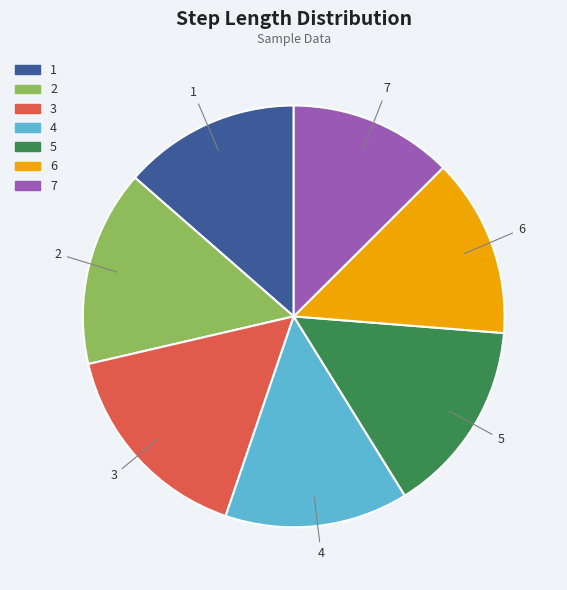

How many segments does this pie chart have?

7